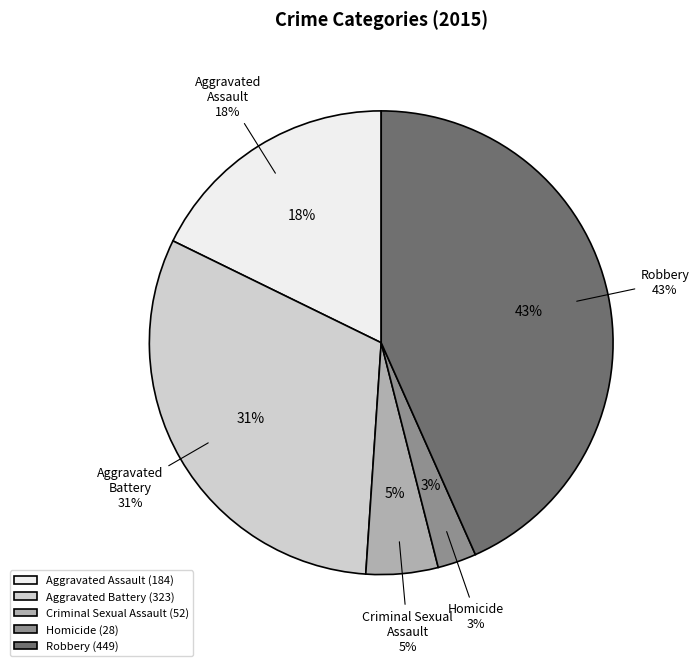

Does Robbery account for over 50% of the chart?

No